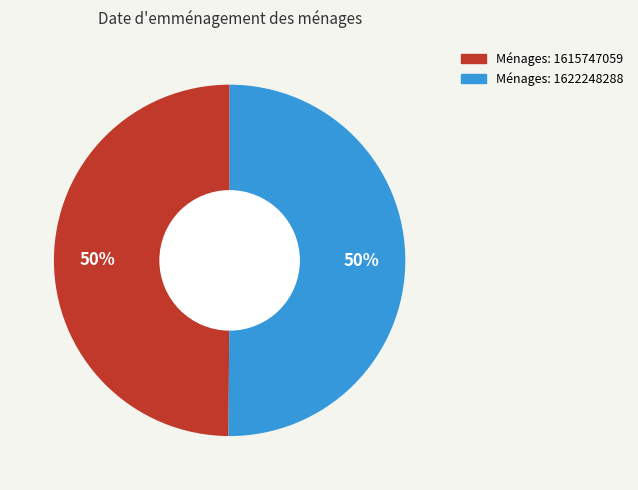

To the nearest percent, what portion does Ménages: 1622248288 represent?

50%